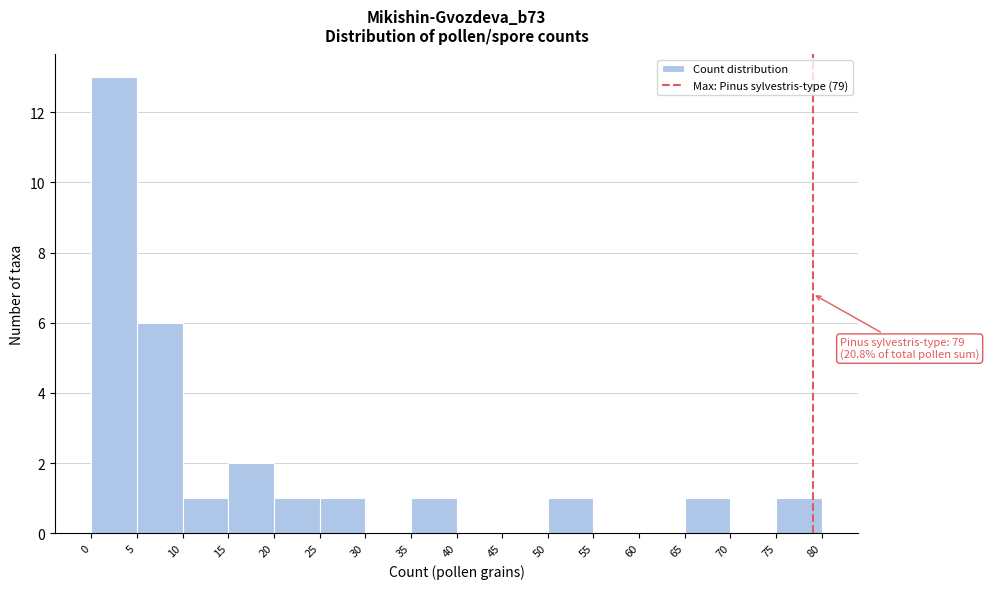

Which range on the x-axis has the tallest bar?

0 to 5